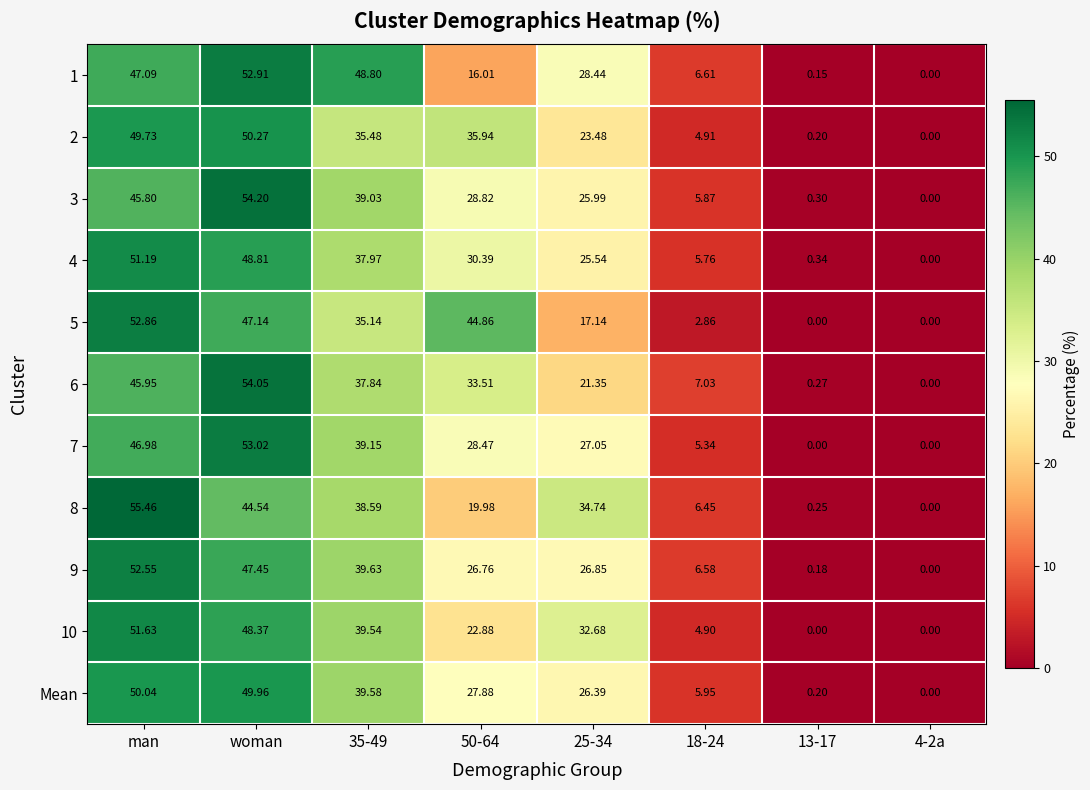

How many values in the 10 series exceed 32?

4